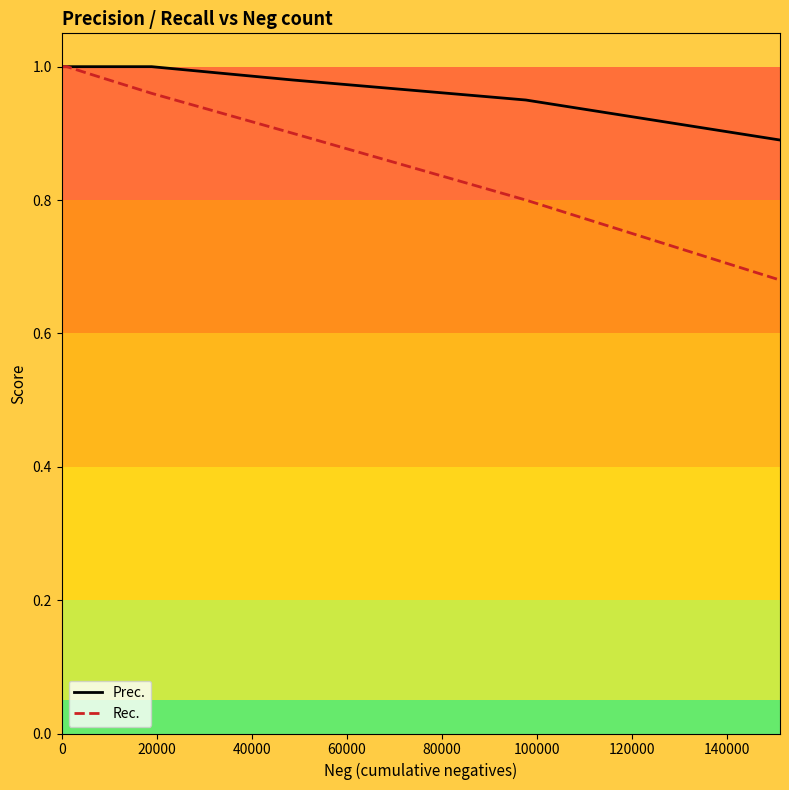

True or false: Rec. and Prec. intersect in this chart.

False